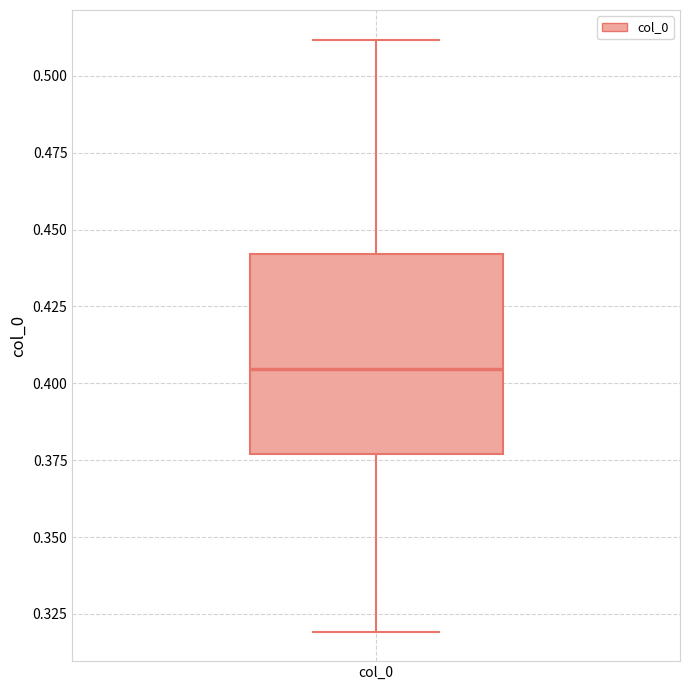

Transcribe this box plot: give where the median line is, the range the box spans, and where the two whiskers end, as read against the y-axis. The values are not printed on the chart, so give them approximately, as read against the axis.

median 0.405, box 0.375 to 0.440, whiskers 0.320 to 0.510